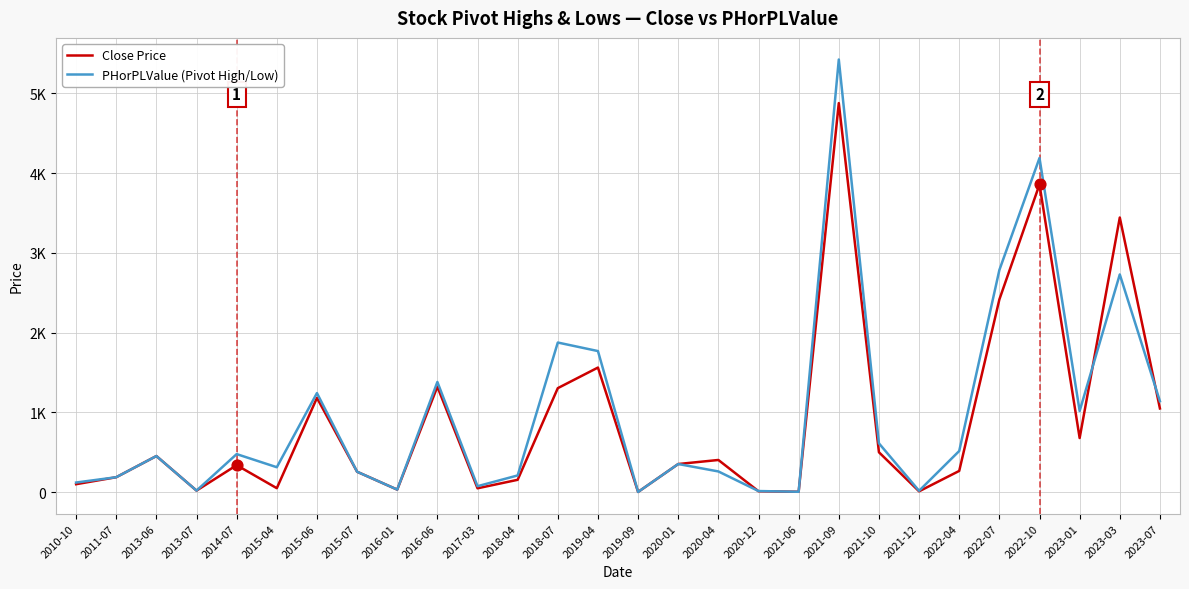

Is this an area chart (filled region under the line)?

No